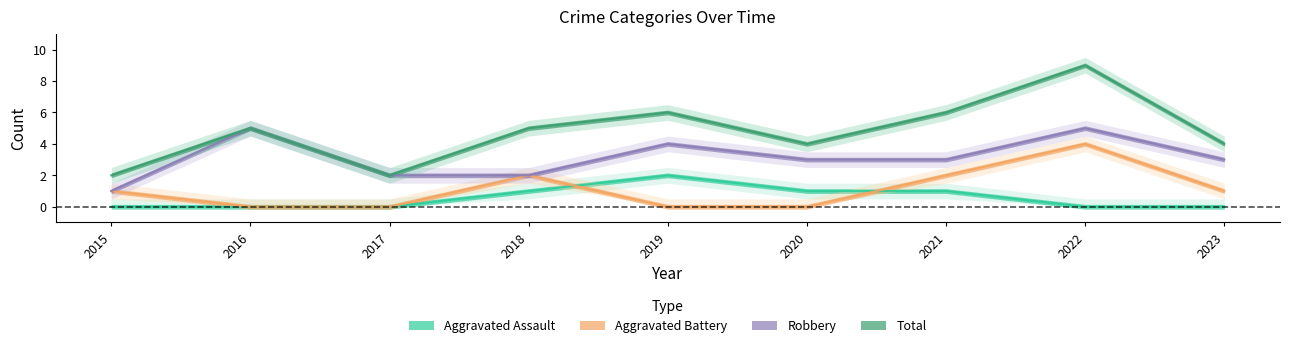

Where is the first local maximum for Aggravated Assault?

2019